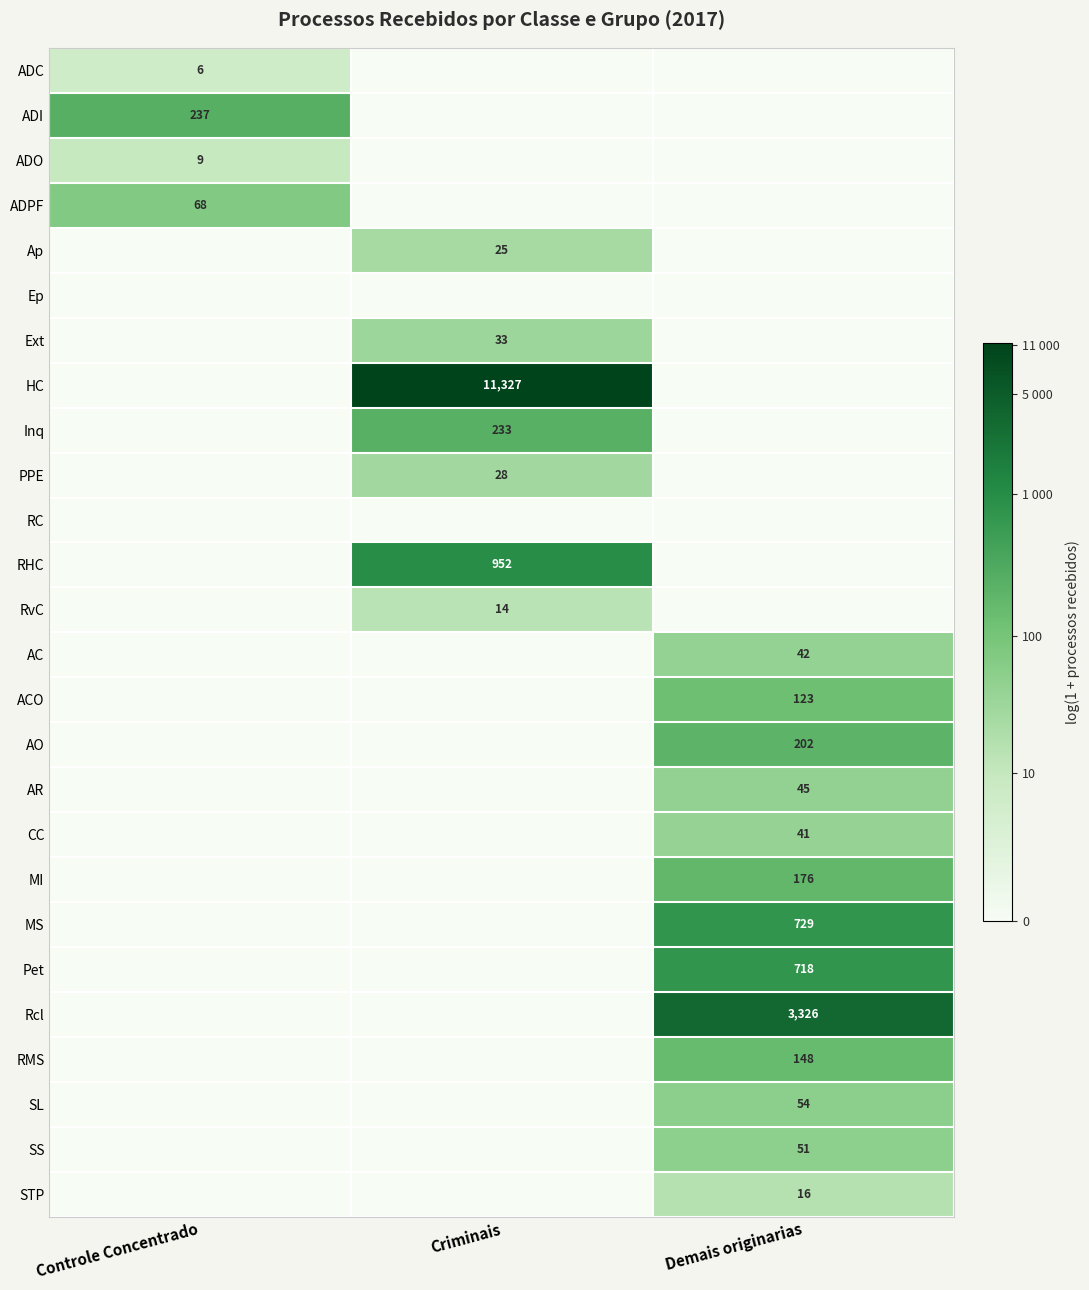

True or false: AO has a value of 115 at Demais originarias.

False